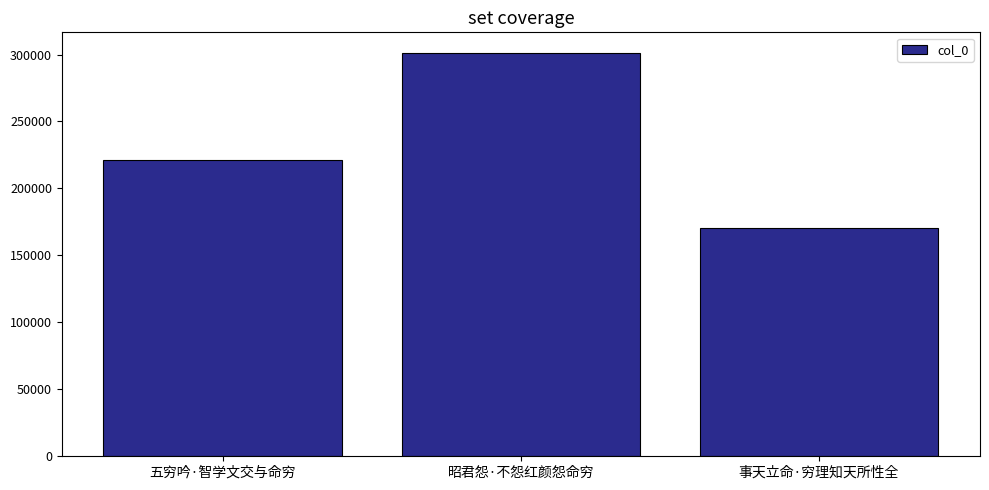

What is the change in value from 五穷吟·智学文交与命穷 to 昭君怨·不怨红颜怨命穷?

+79955